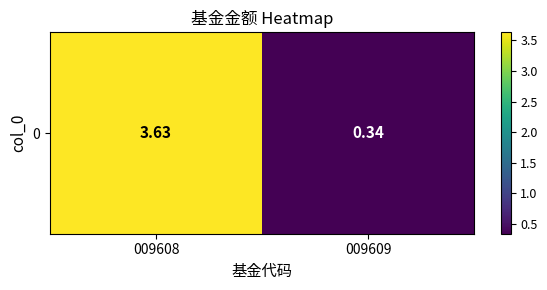

How many categories are shown in the chart?

2